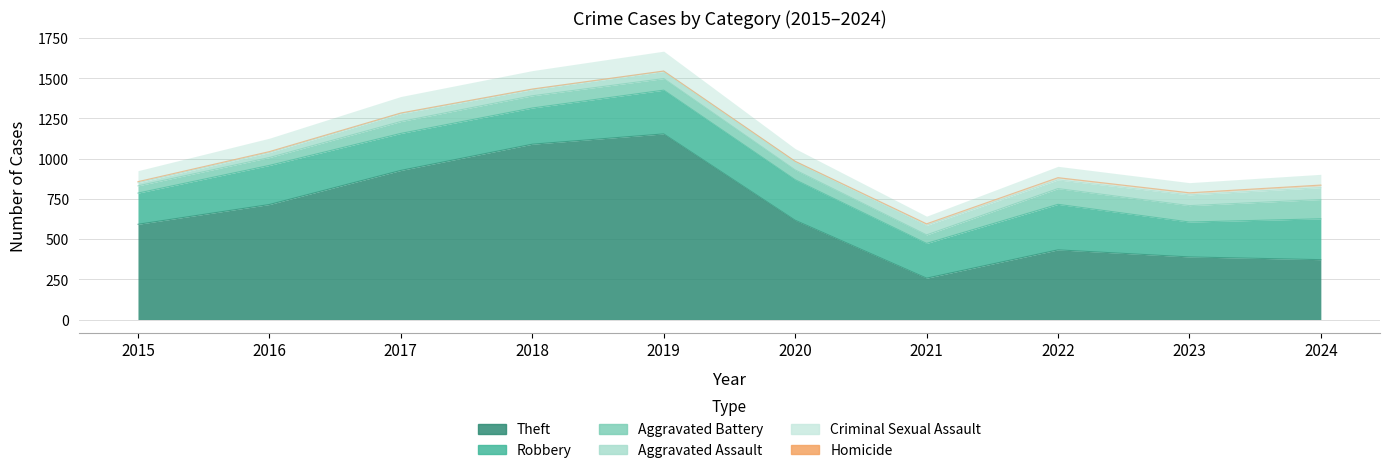

What is the total value across all series at 2023?

788